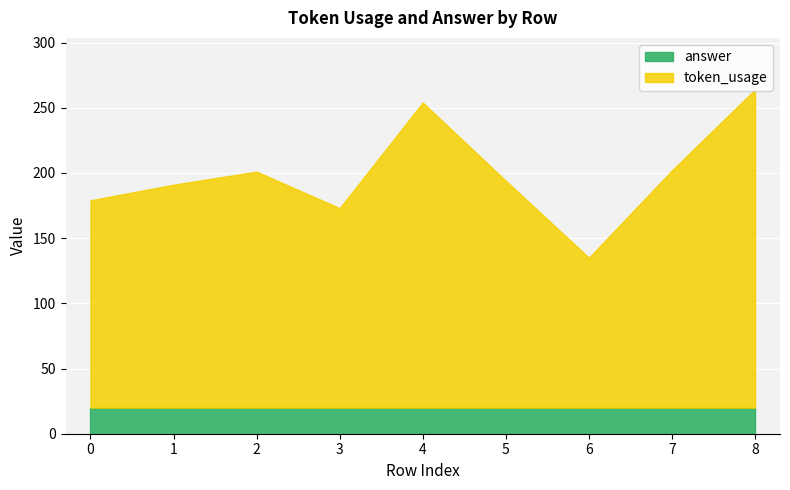

Count the number of data series in this chart.

2